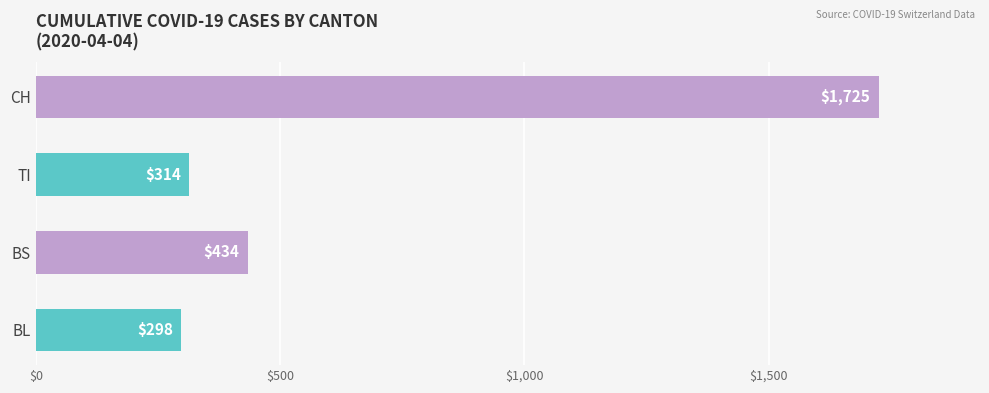

What is the maximum value shown in the chart?

1725